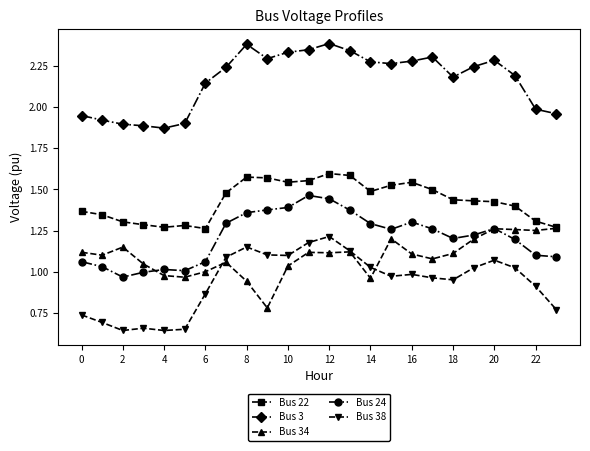

True or false: Bus 34 has more than 0 interior local peaks.

True